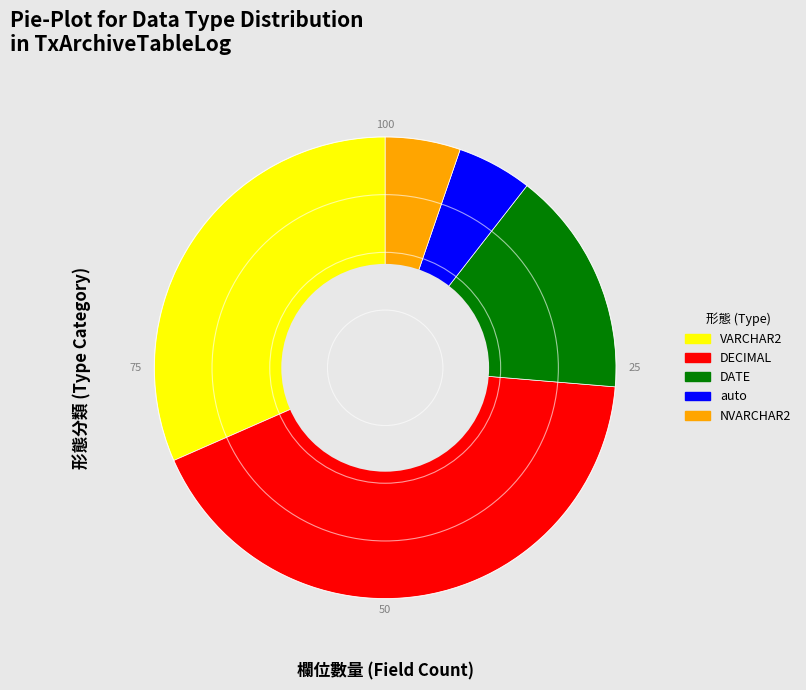

Is it true that DECIMAL is 42% of the pie?

True